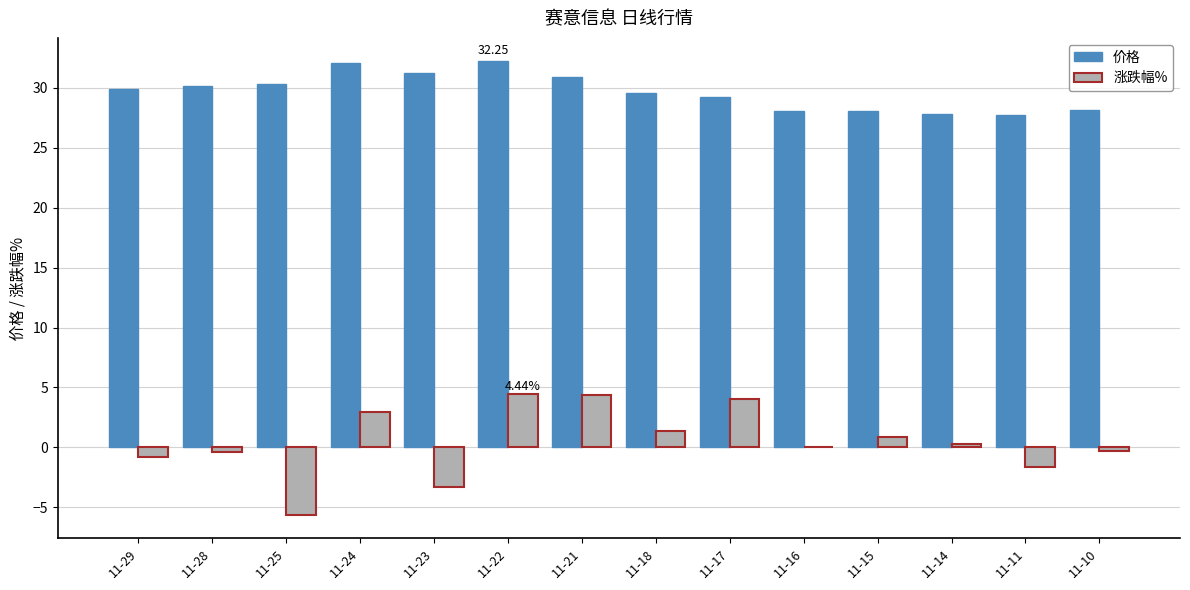

Between 11-21 and 11-16, which series saw the biggest shift?

涨跌幅%